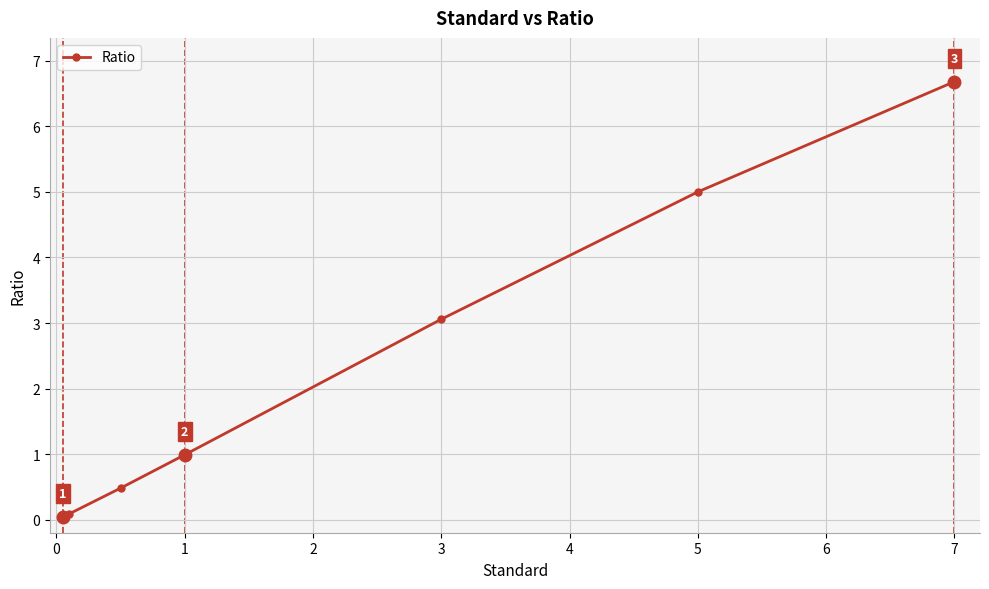

What is the greatest value displayed?

6.7